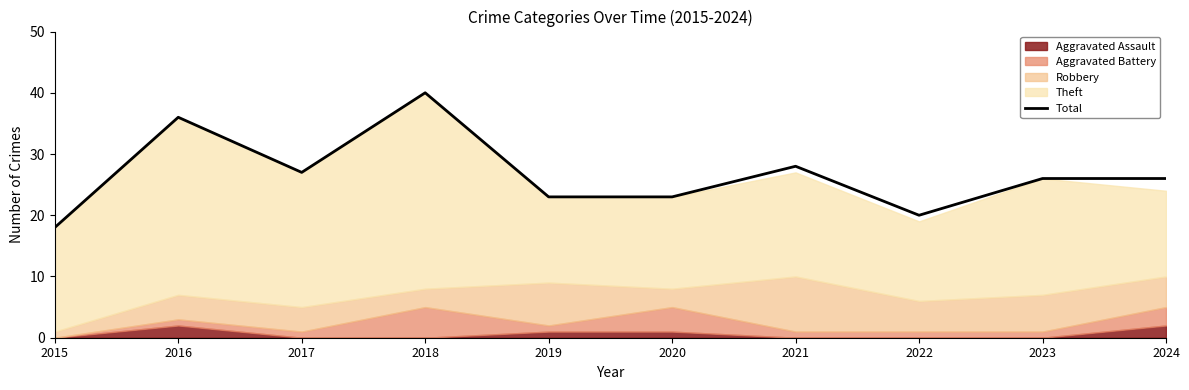

True or false: Total has a value of 13 at 2020.

False